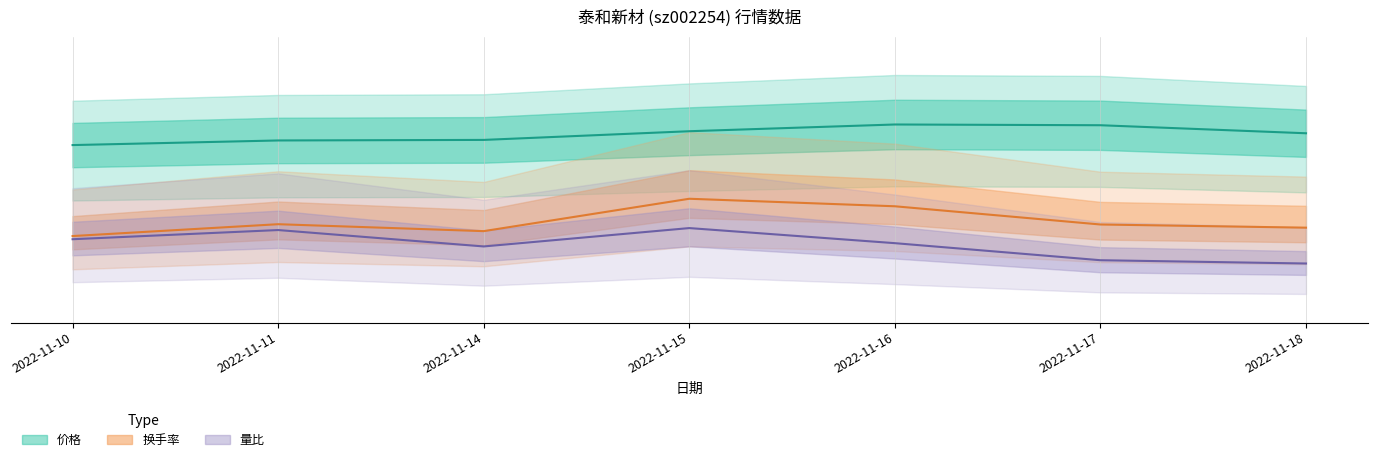

What is the spread (max minus min) of values at 2022-11-10?

2.5